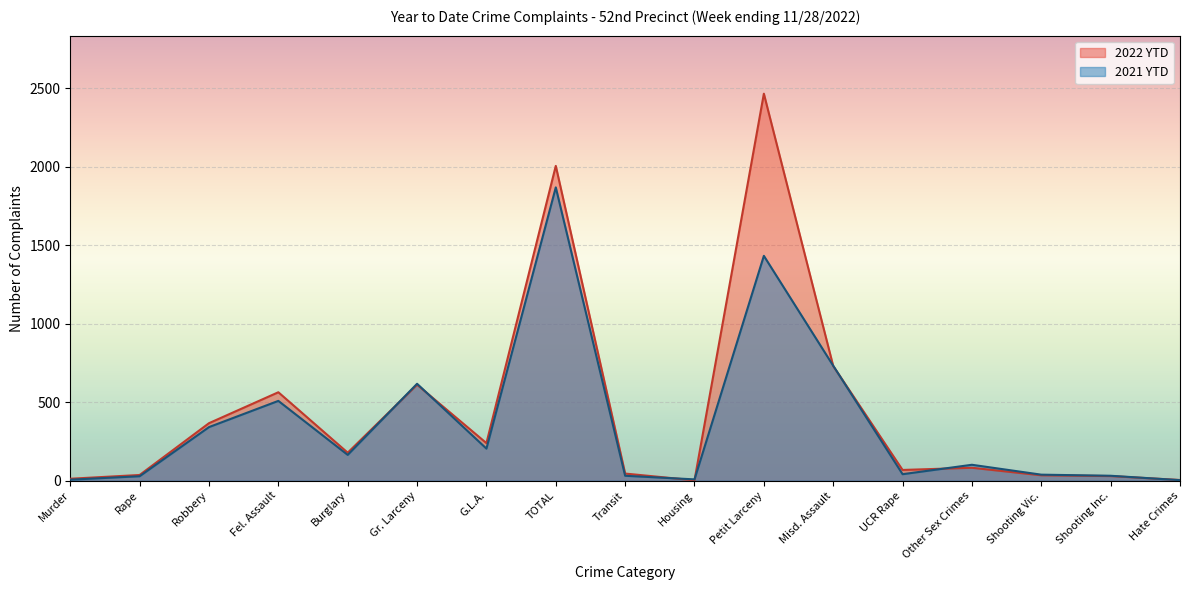

Where is 2022 YTD nearest to the value 1233?

Misd. Assault